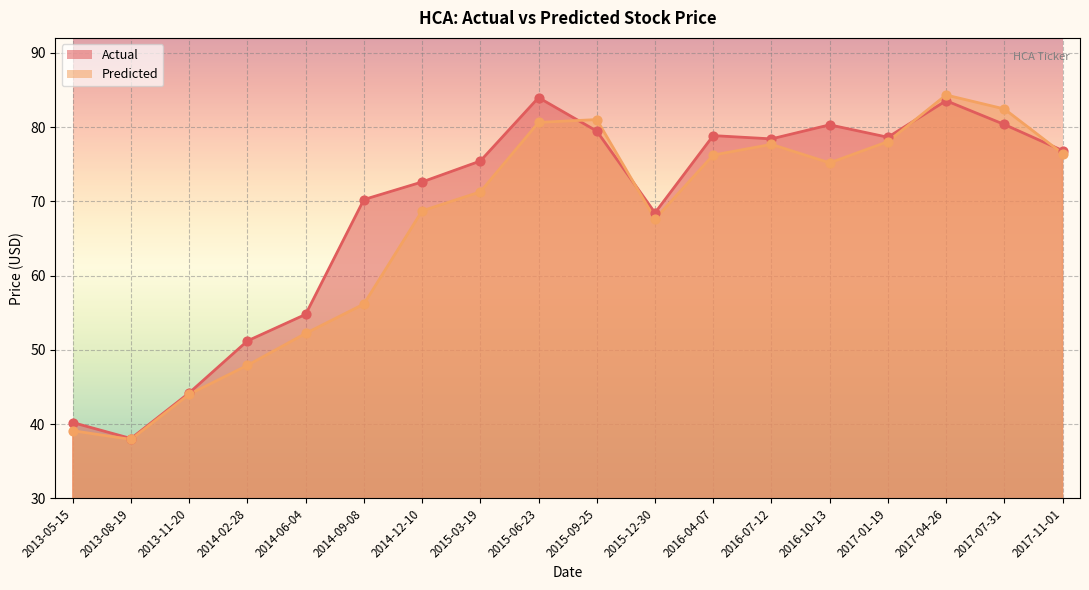

Which series has the largest total across all categories?

Actual